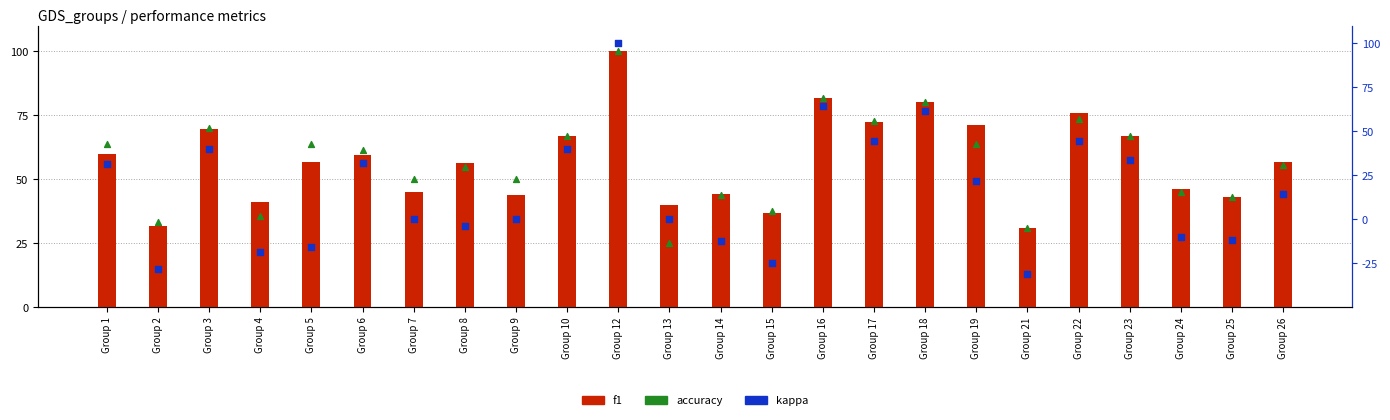

Which series reaches the maximum Y coordinate?

f1